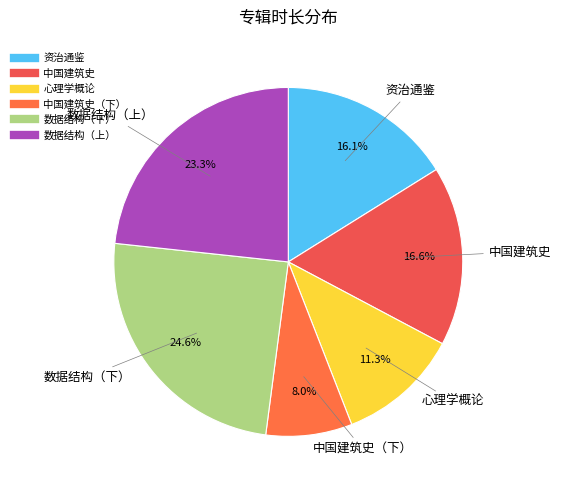

How many segments does this pie chart have?

6